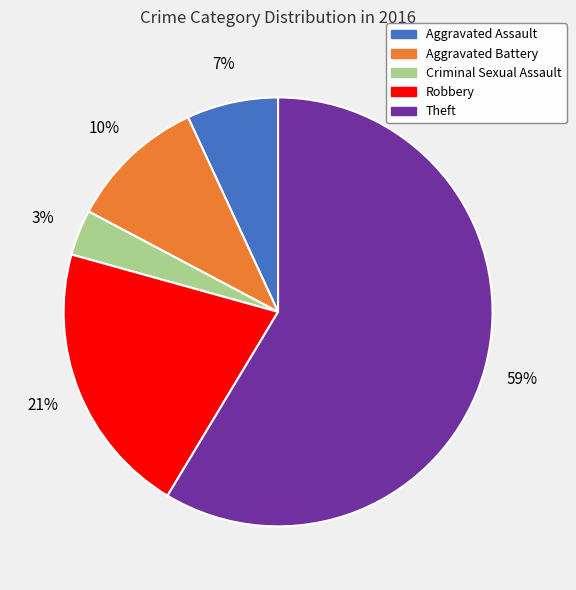

Which category accounts for the majority?

Theft